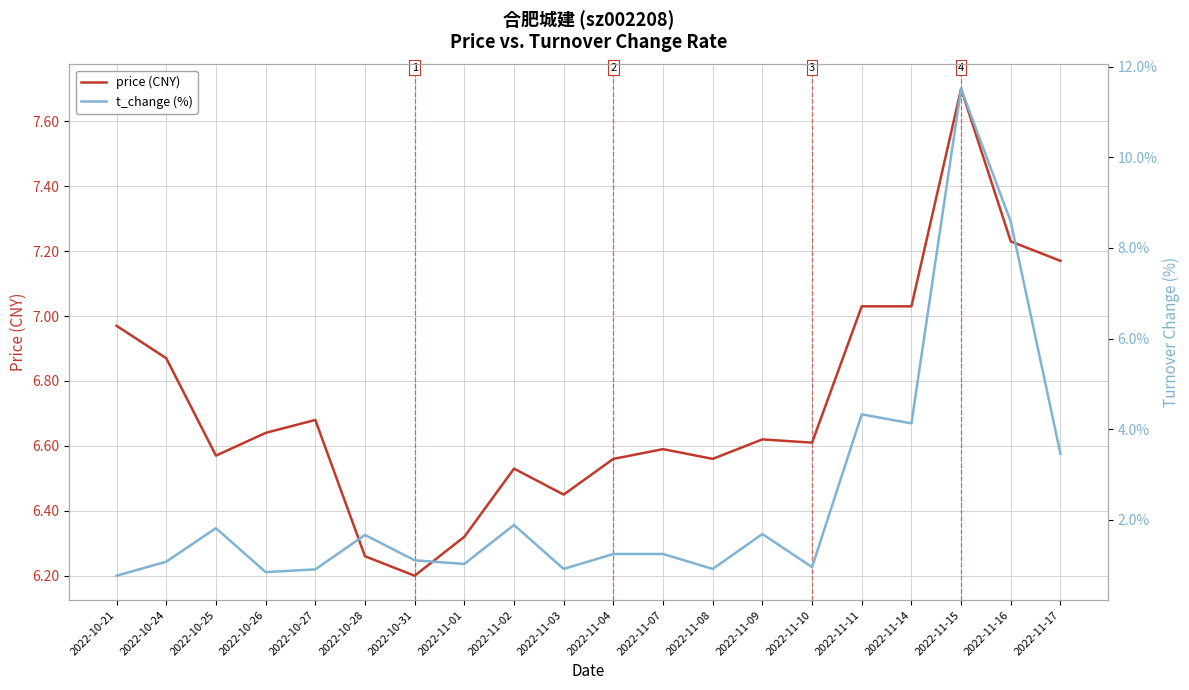

At how many categories does at least one series exceed 9?

1